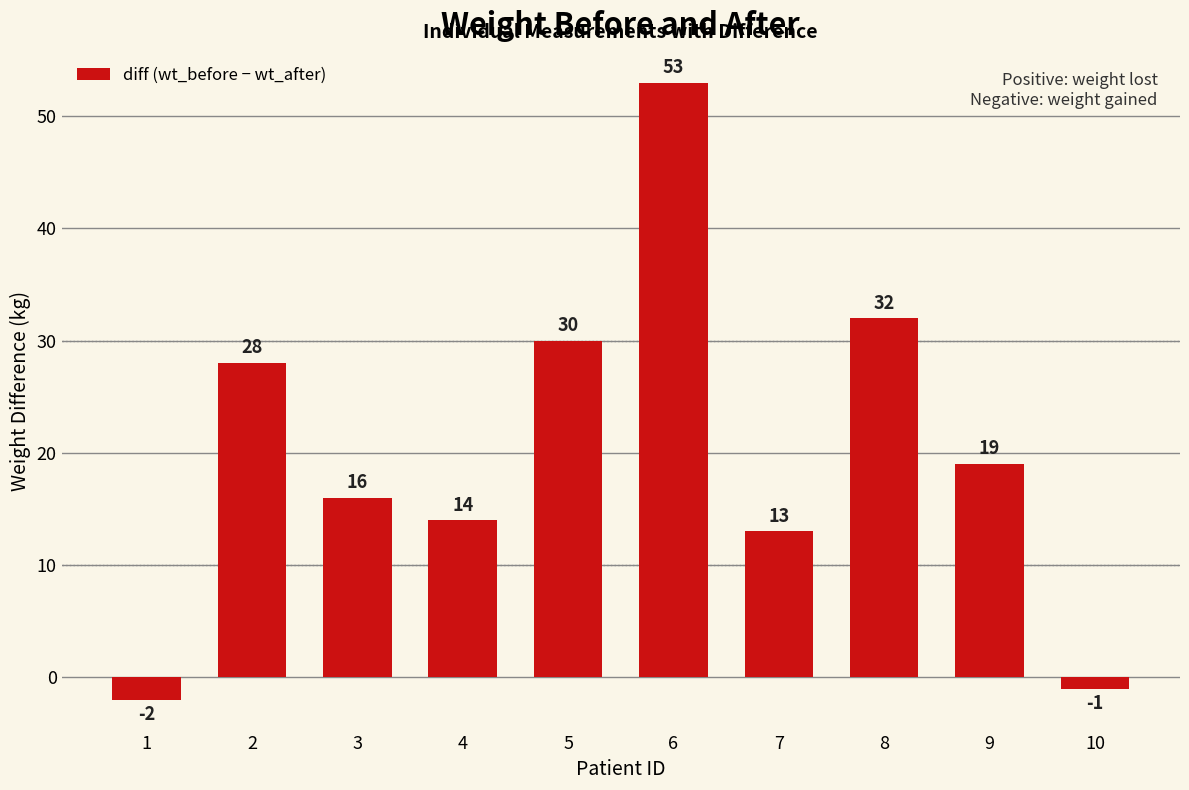

Are the bars horizontal?

No